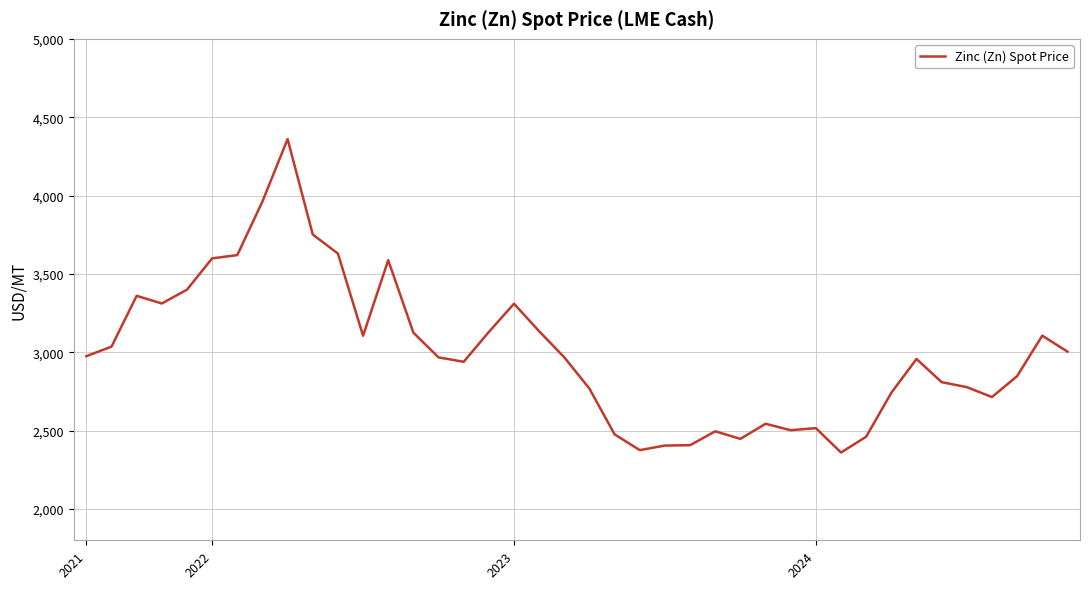

Does the chart have visible grid lines?

Yes